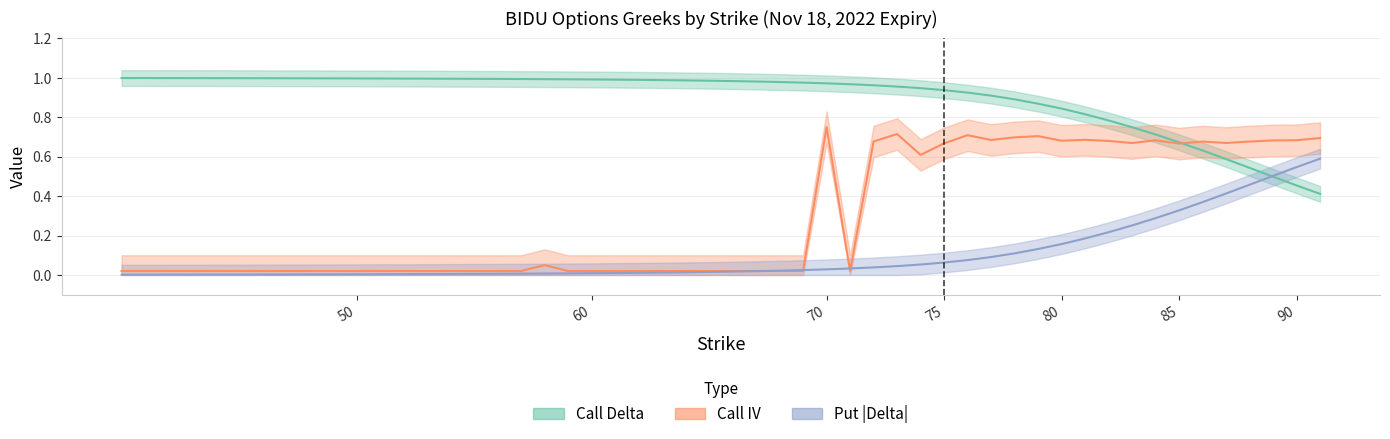

What is the difference between the maximum and minimum values in the call_delta series?

0.6